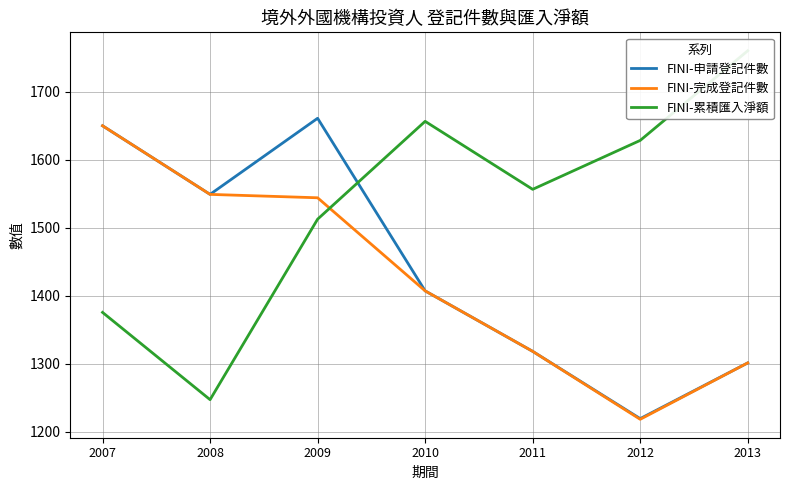

Rank the series at 2010 from highest to lowest value.

FINI-累積匯入淨額, FINI-申請登記件數, FINI-完成登記件數